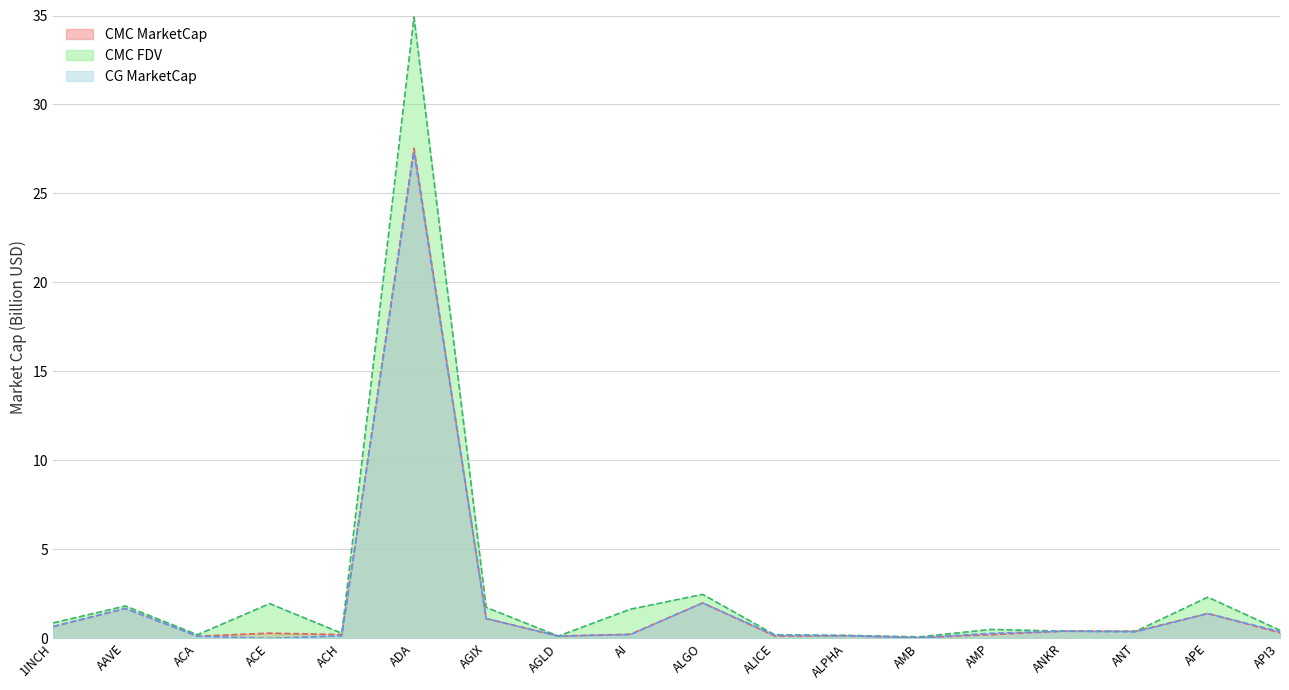

What is the difference between the CG_MarketCap values at AAVE and AGLD?

1.6